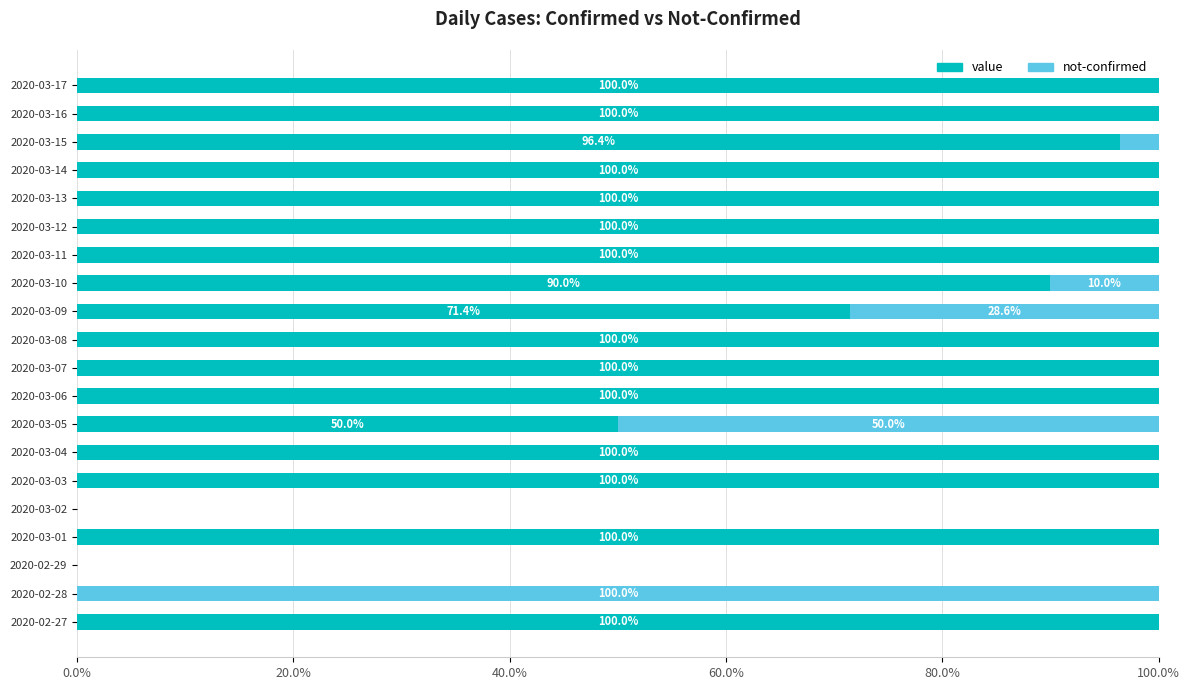

What is the sum of the value values at 2020-03-04 and 2020-02-29?

100.0